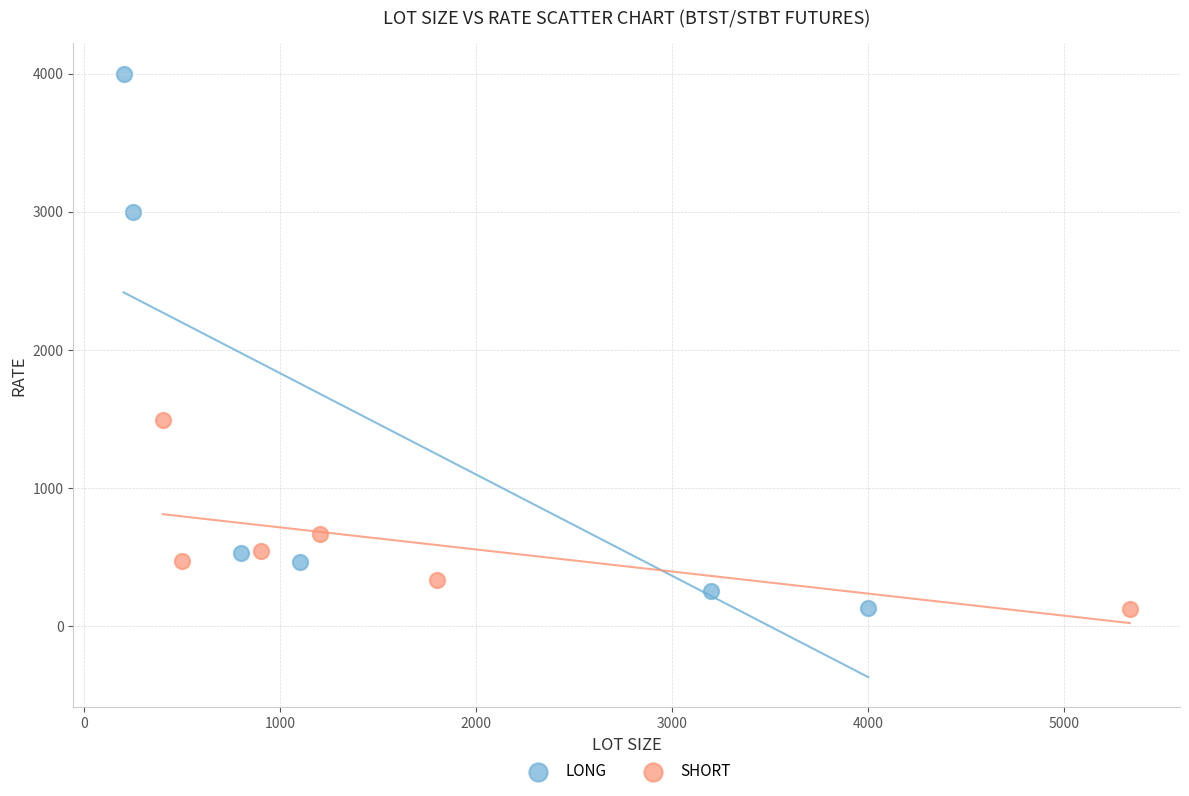

Which series has the largest Y range (max minus min)?

LONG